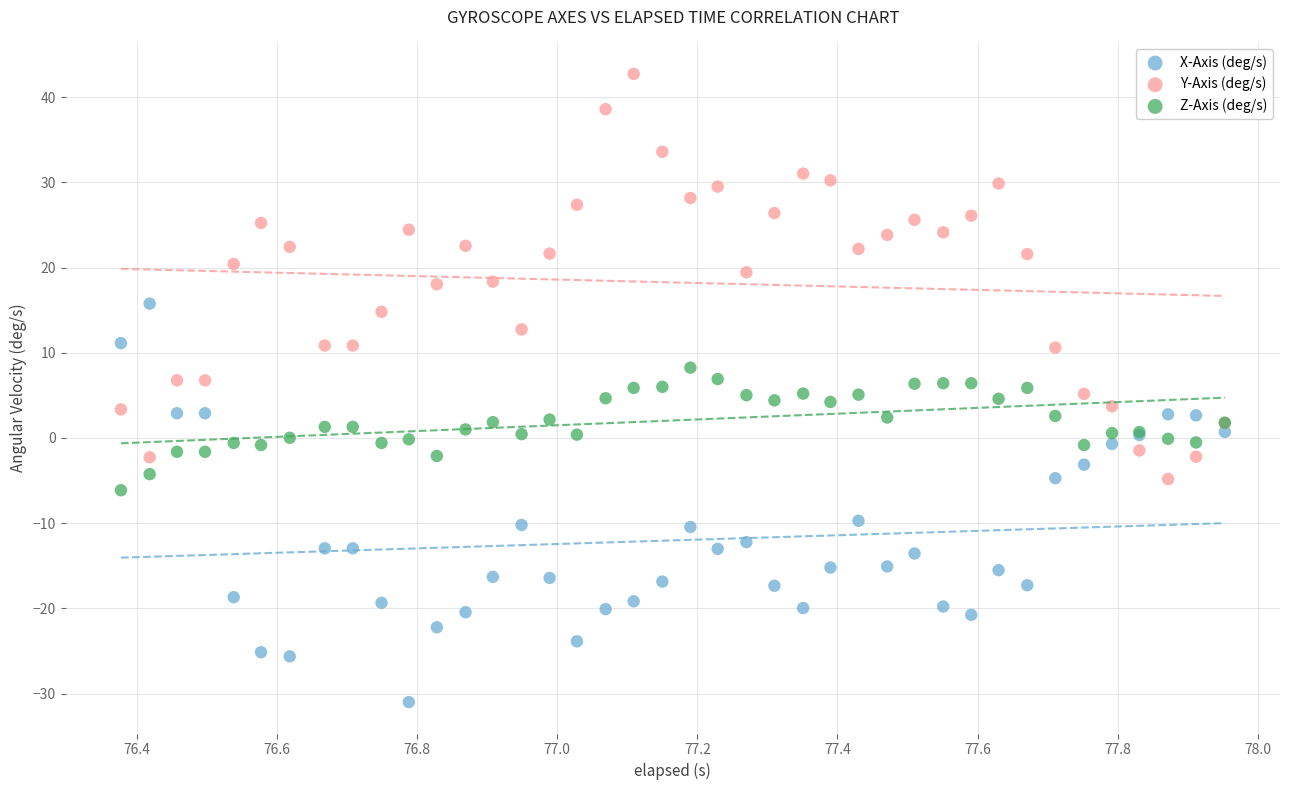

In the X-Axis (deg/s) series, what Y value is closest to -7?

-4.7